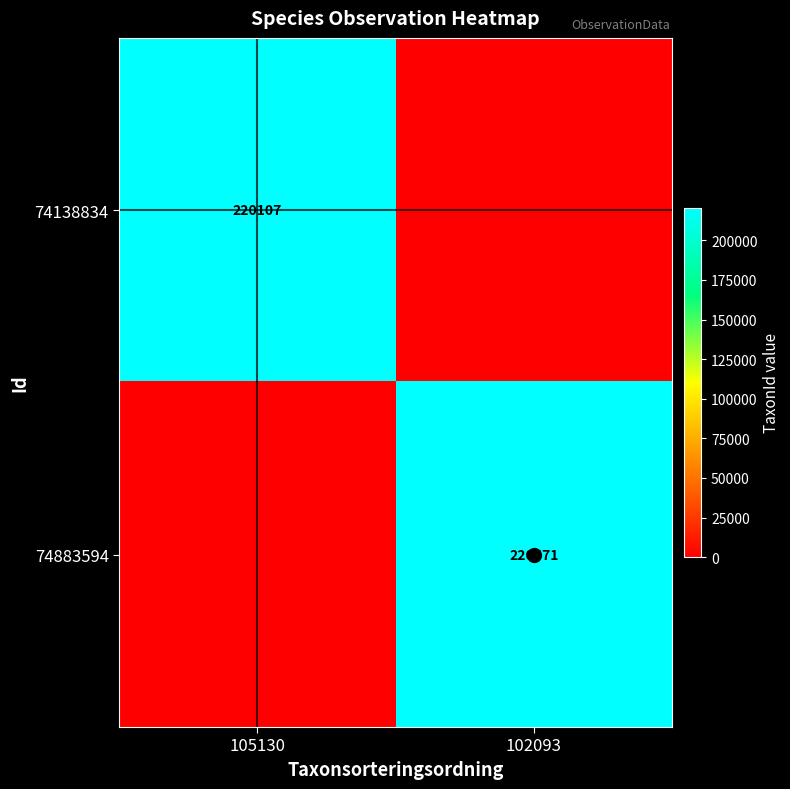

What is the sum of the 74883594 values at 102093 and 105130?

220571